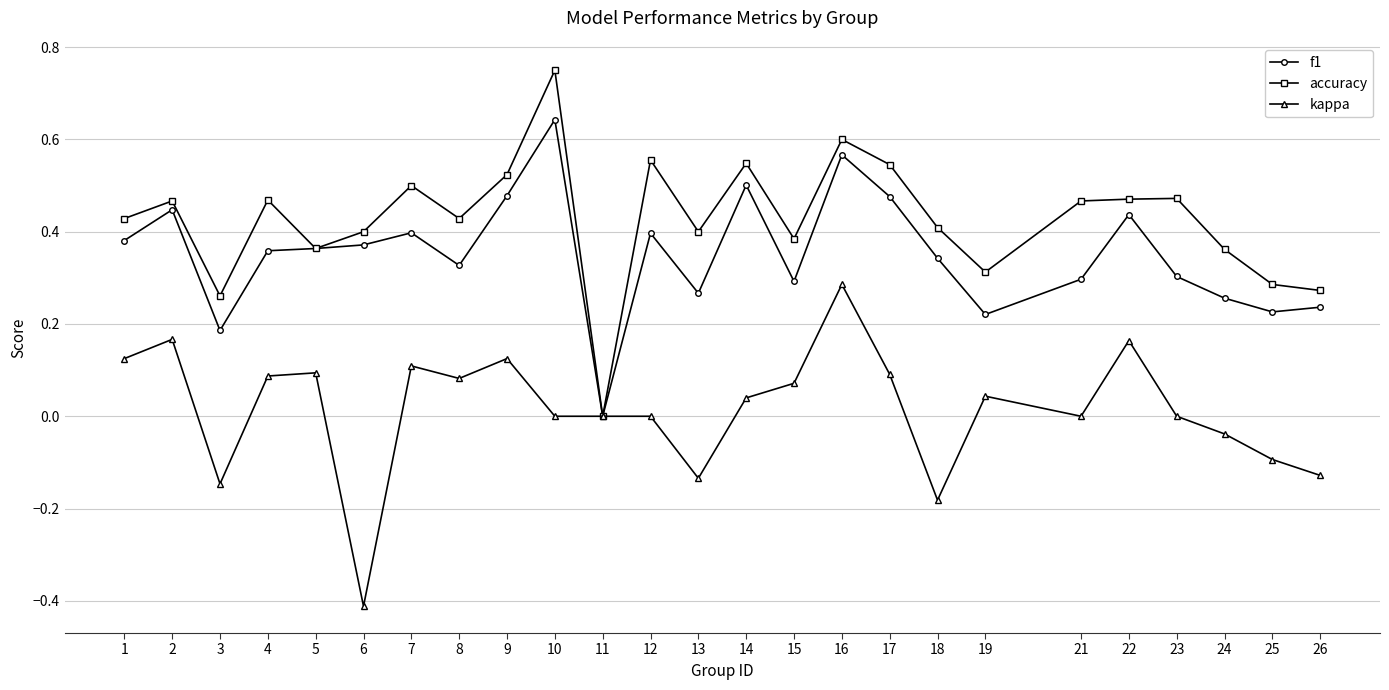

List the series in order of their overall mean, highest first.

accuracy, f1, kappa